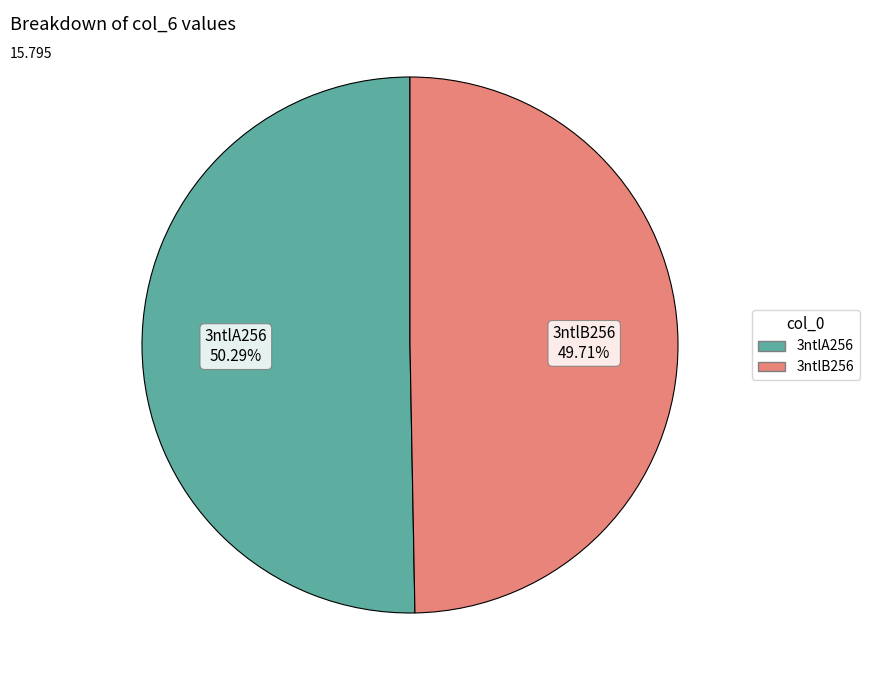

True or false: 3ntlB256 accounts for 50% of the total.

True